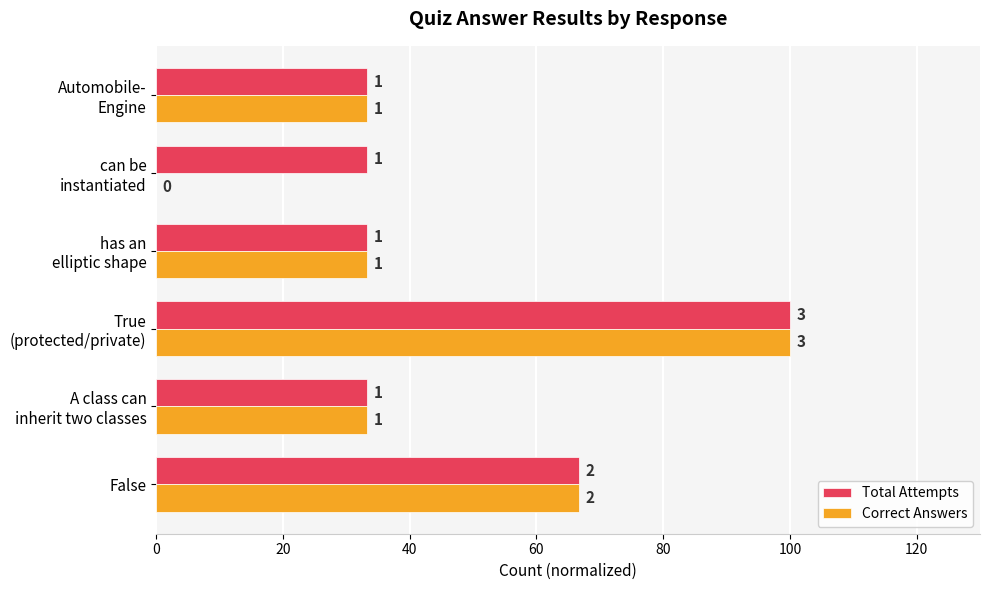

What are all the series names shown in the legend?

Total Attempts, Correct Answers